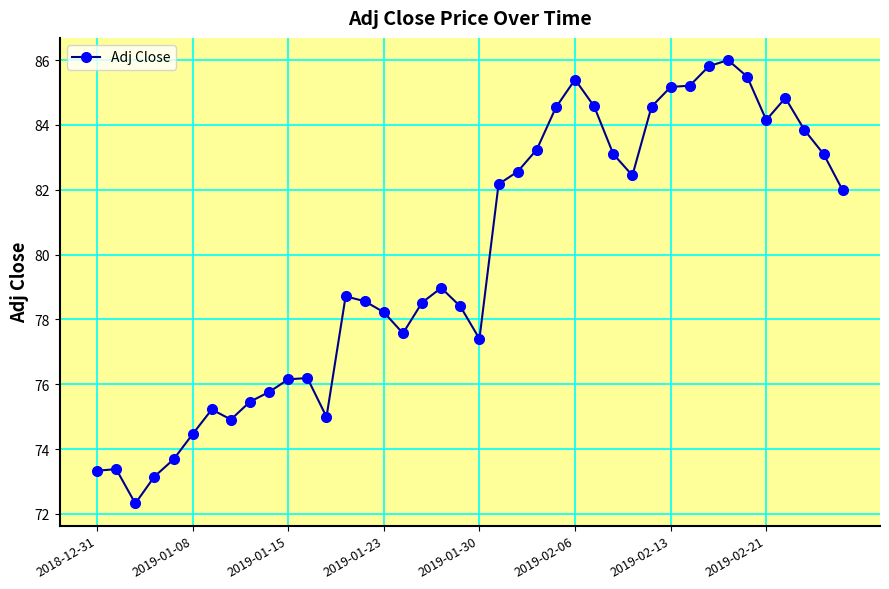

True or false: there are more than 2 points higher than both neighbors.

True